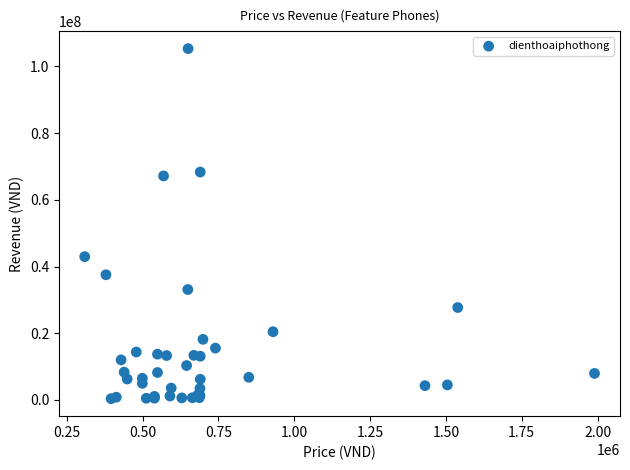

What Y value in the scatter plot is closest to 52848009?

42951000